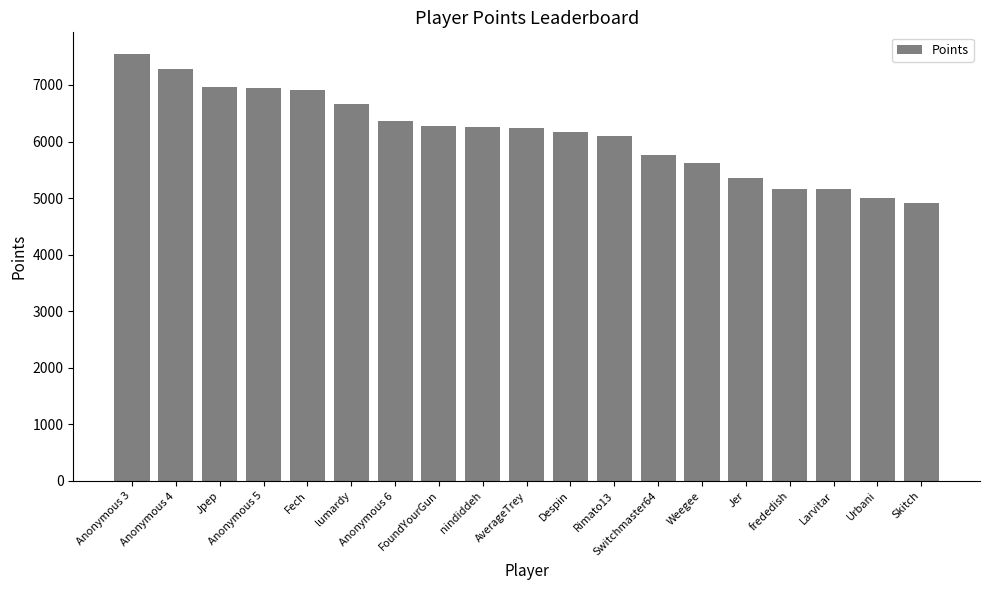

What is the change in value from Anonymous 6 to Jer?

-1016